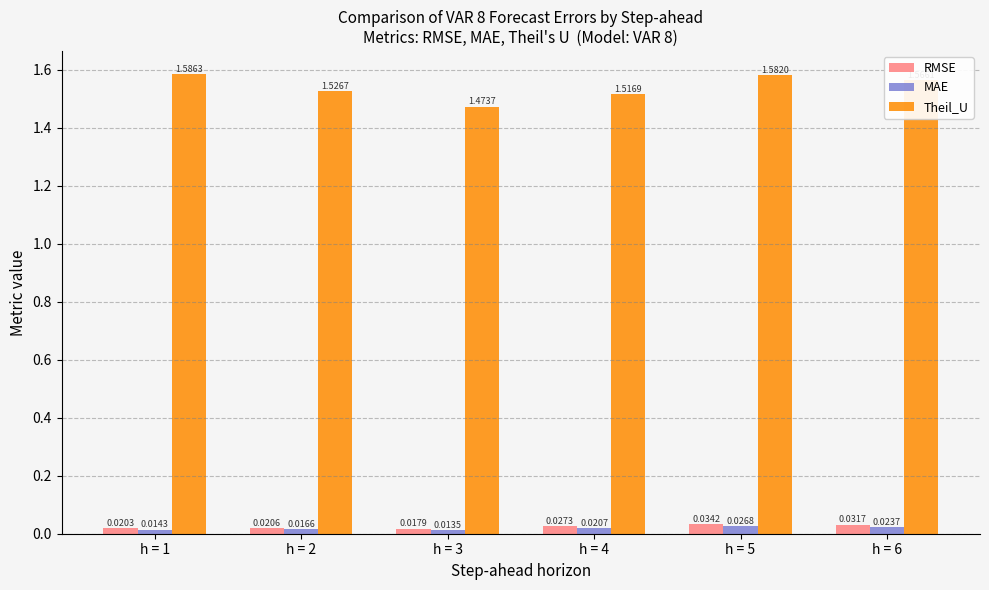

Between h = 1 and h = 6, which series saw the biggest shift?

Theil_U